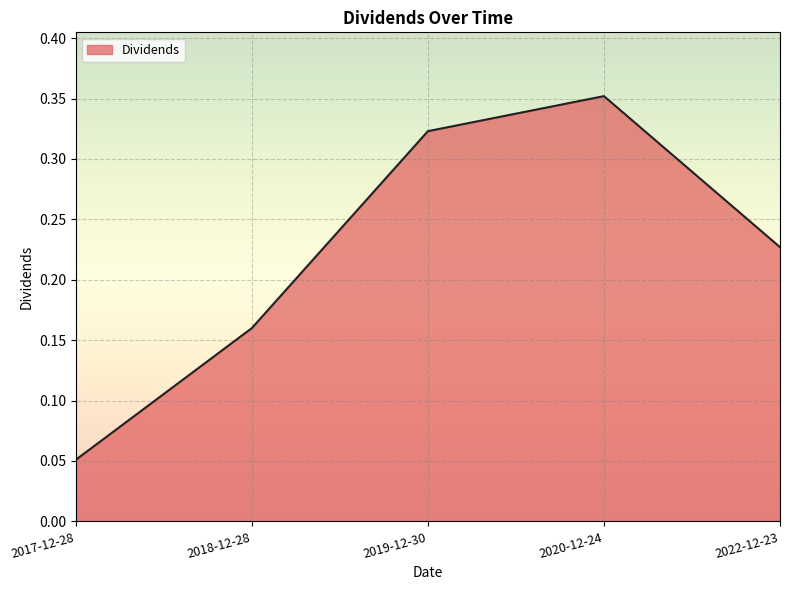

What position from the right is 2020-12-24?

2